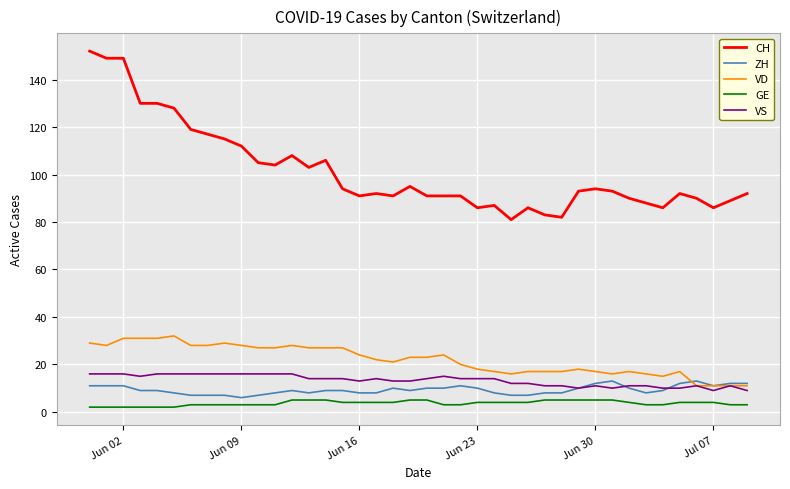

Which series has the largest total across all categories?

CH